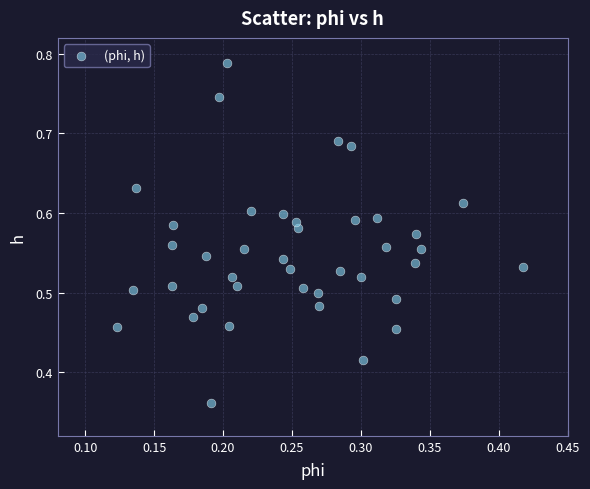

What is the range of X values (max minus min)?

0.3